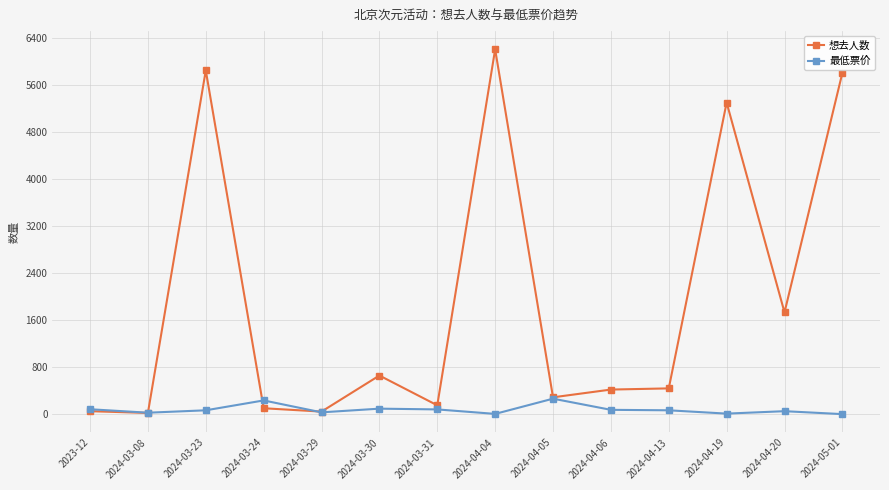

What is the label of the 6th point from the right?

2024-04-05